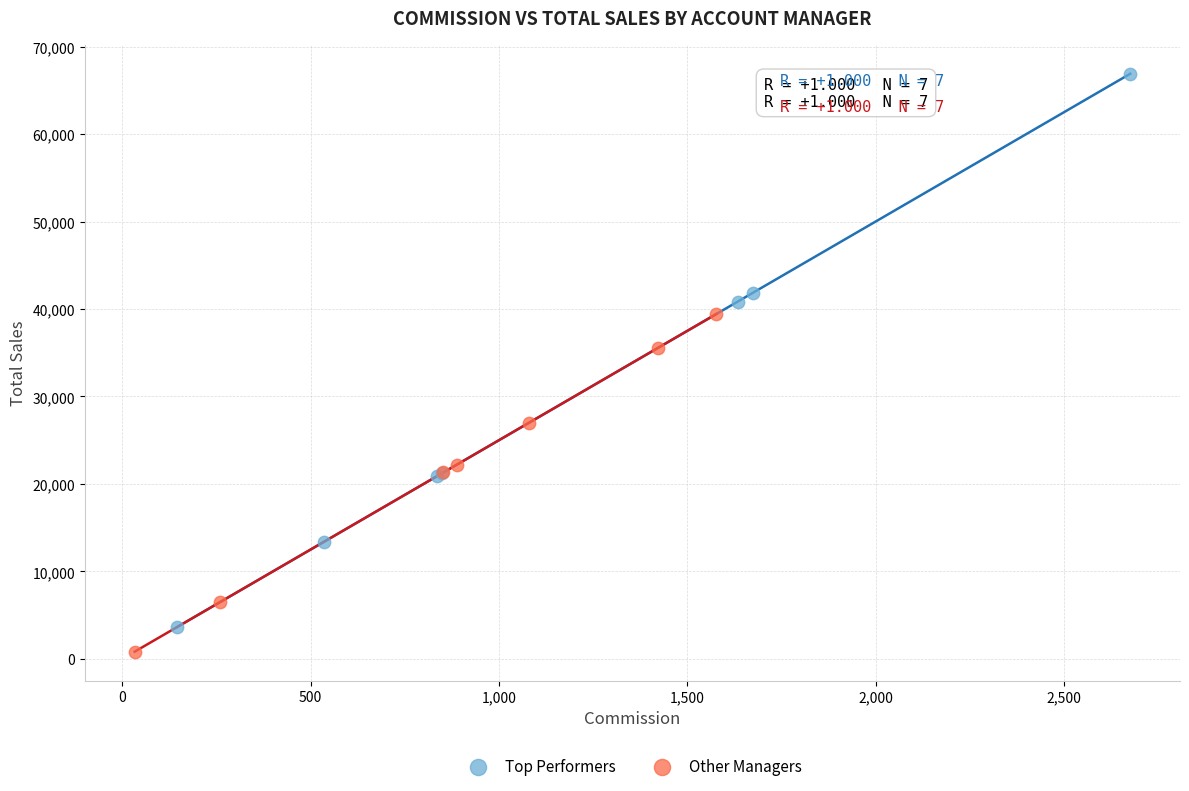

Which series reaches the maximum Y coordinate?

Top Performers